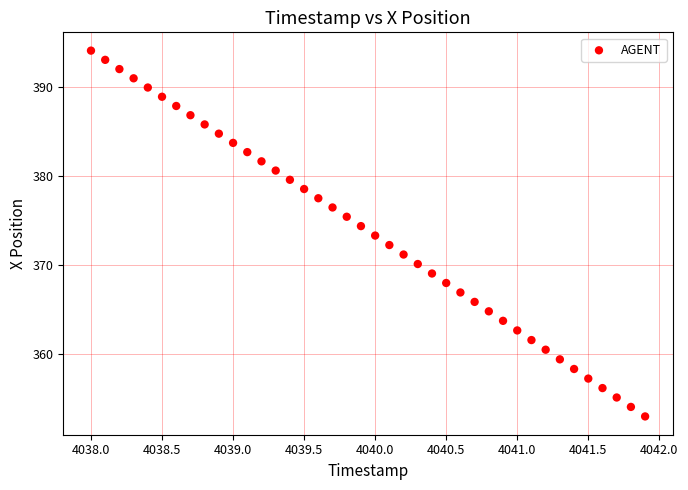

What is the range of X values (max minus min)?

3.9